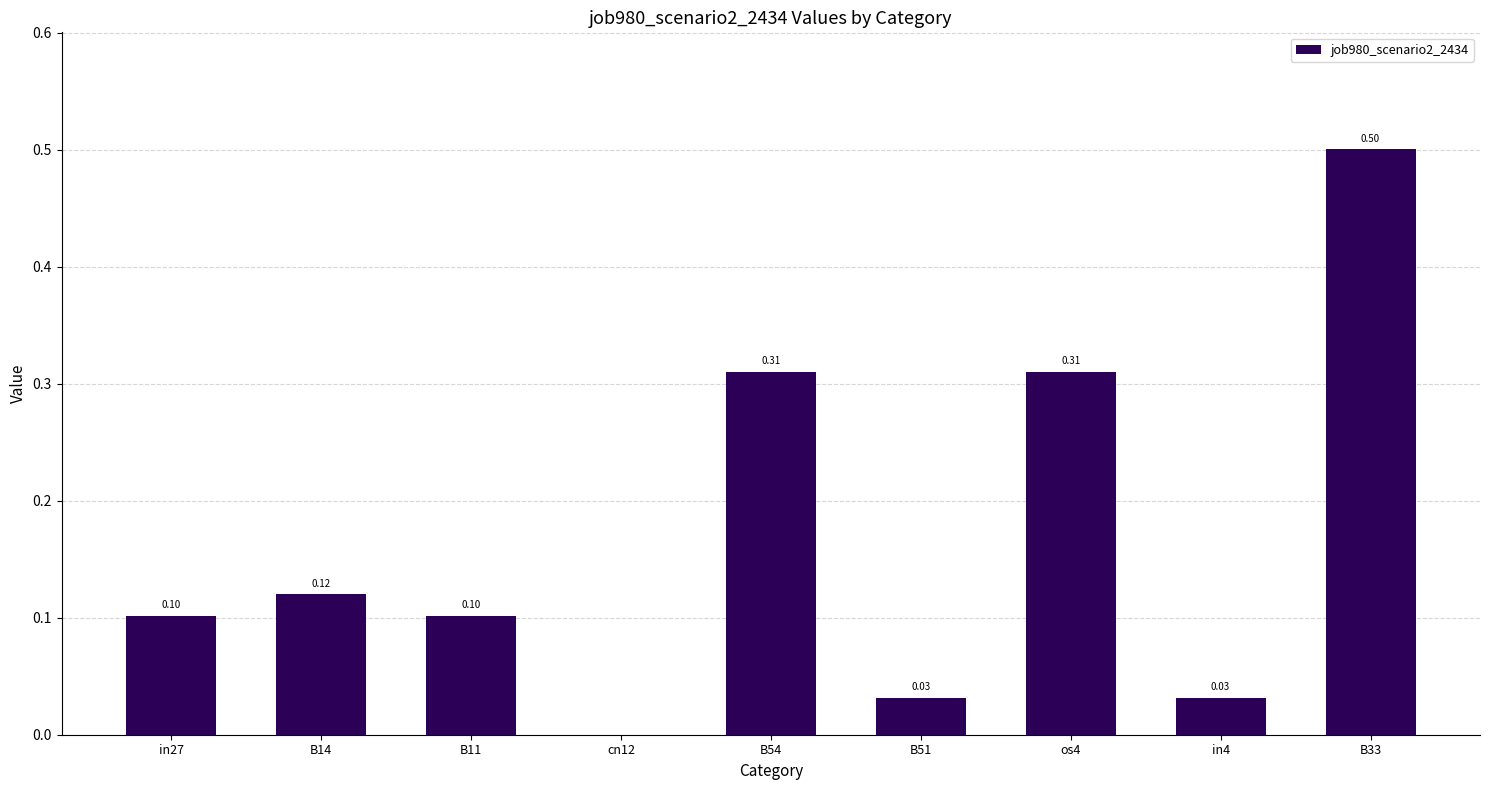

What is the change in value from B54 to B33?

+0.2